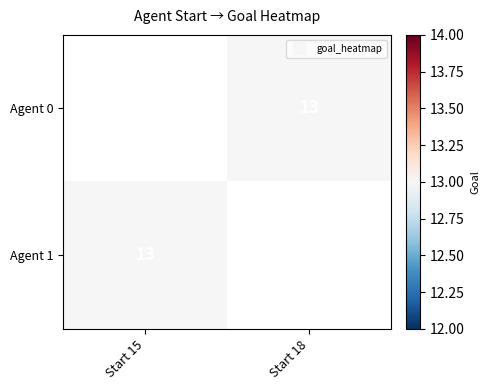

Rank the series by their average value, from highest to lowest.

Agent 0, Agent 1